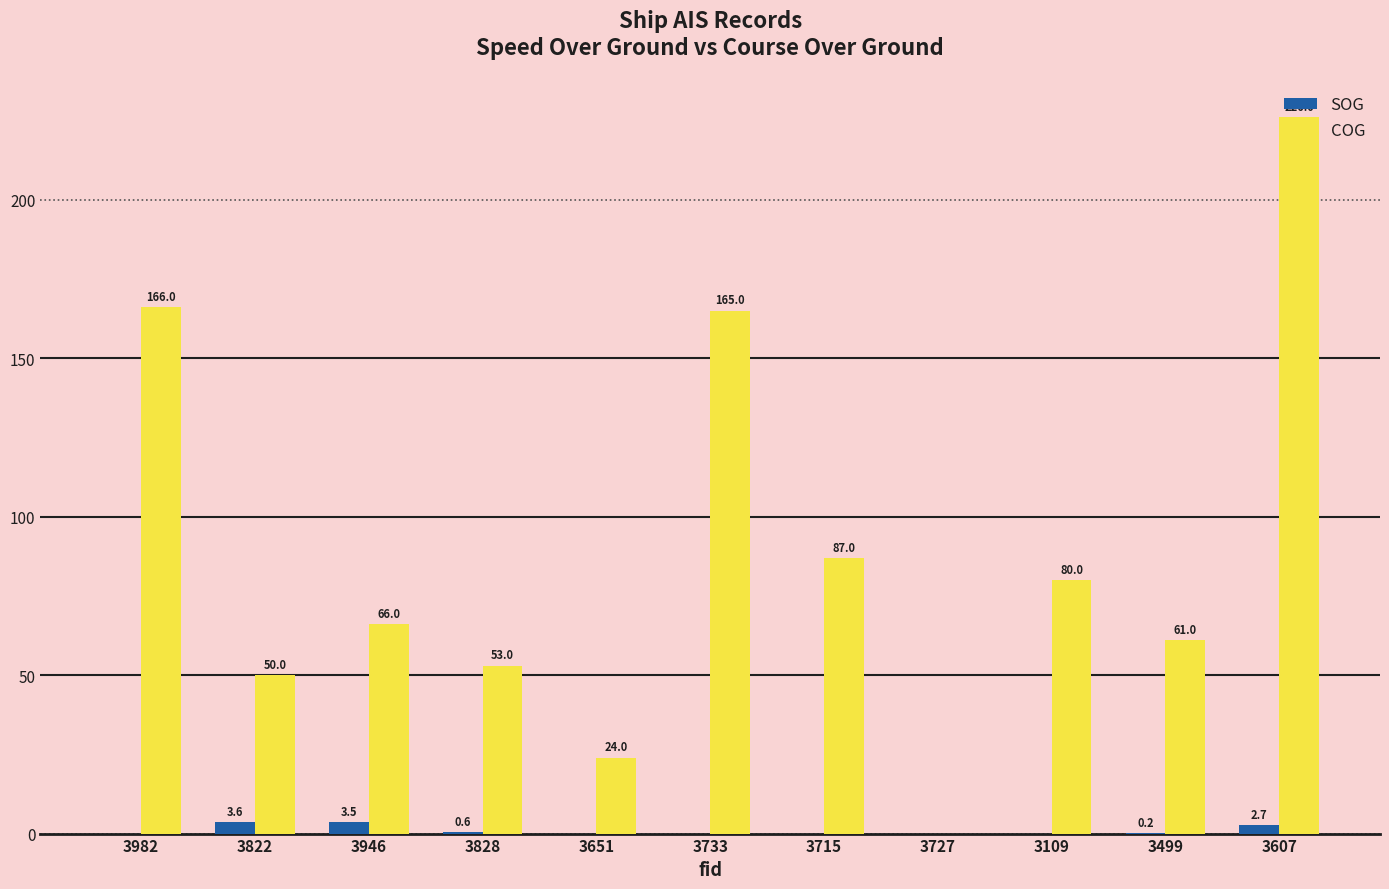

Reading left to right, list all the values displayed in this chart.

SOG: 3982=0.0	3822=3.6	3946=3.5	3828=0.6	3651=0.0	3733=0.0	3715=0.0	3727=0.0	3109=0.0	3499=0.2	3607=2.7
COG: 3982=166.0	3822=50.0	3946=66.0	3828=53.0	3651=24.0	3733=165.0	3715=87.0	3727=0.0	3109=80.0	3499=61.0	3607=226.0